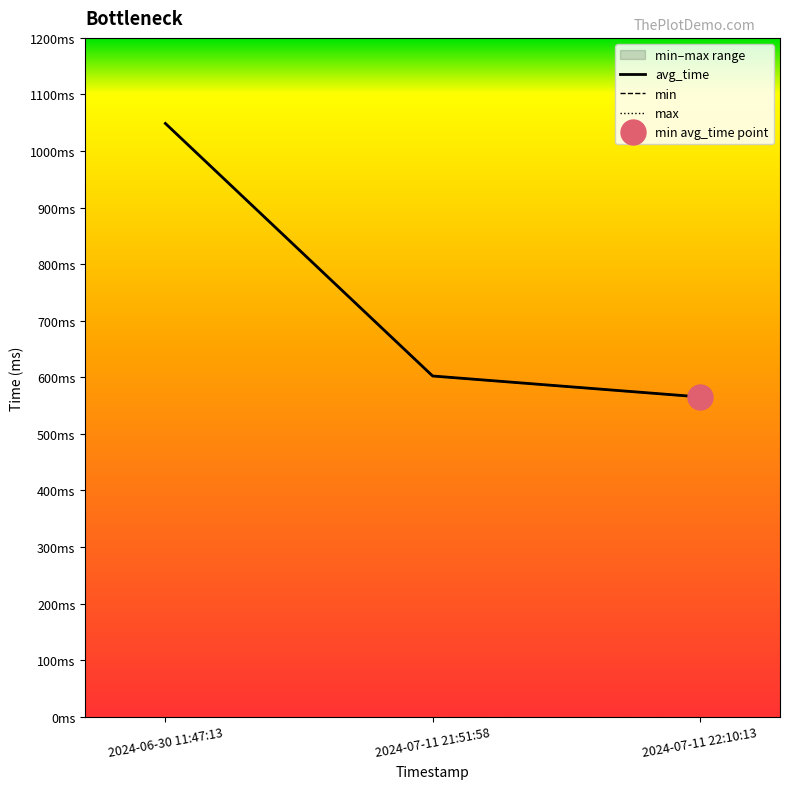

True or false: avg_time has a value of 1048.8 at 2024-06-30 11:47:13.

True